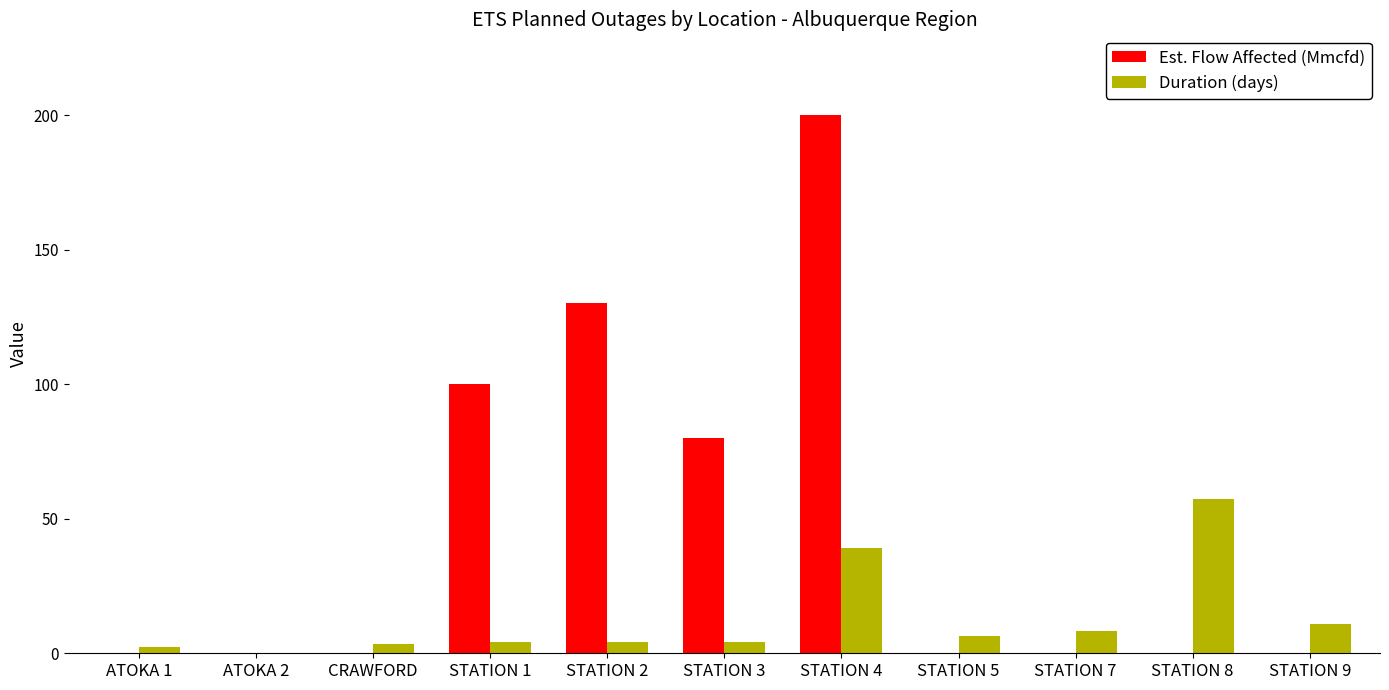

What is the spread (max minus min) of values at STATION 1?

95.7